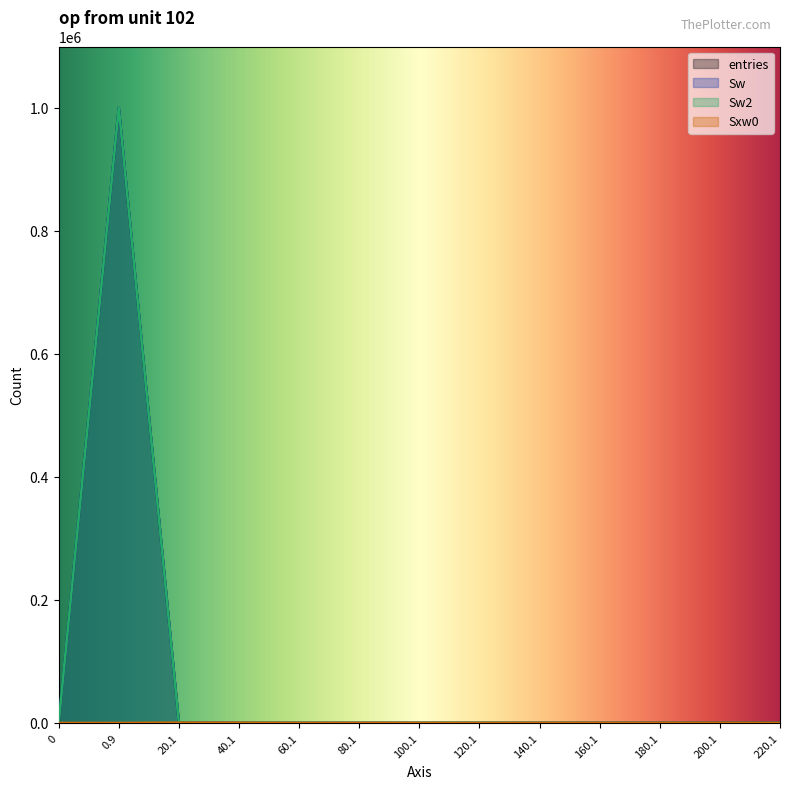

What position from the left is 0?

1